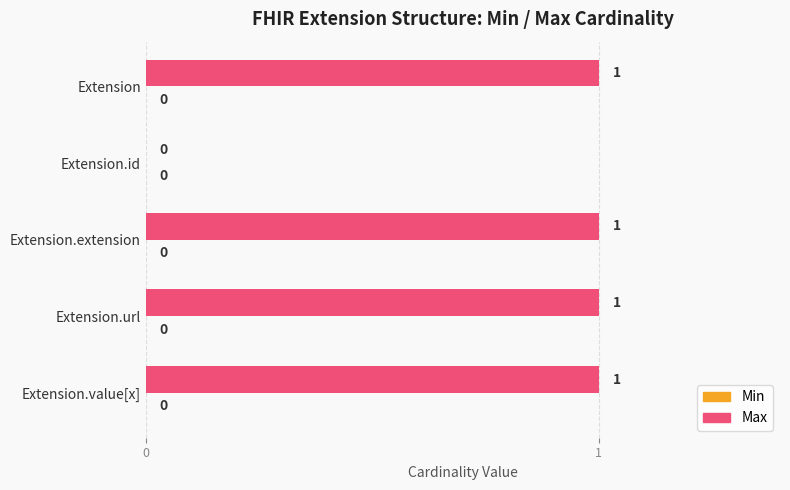

The value at Extension.url is 1. True or false?

True